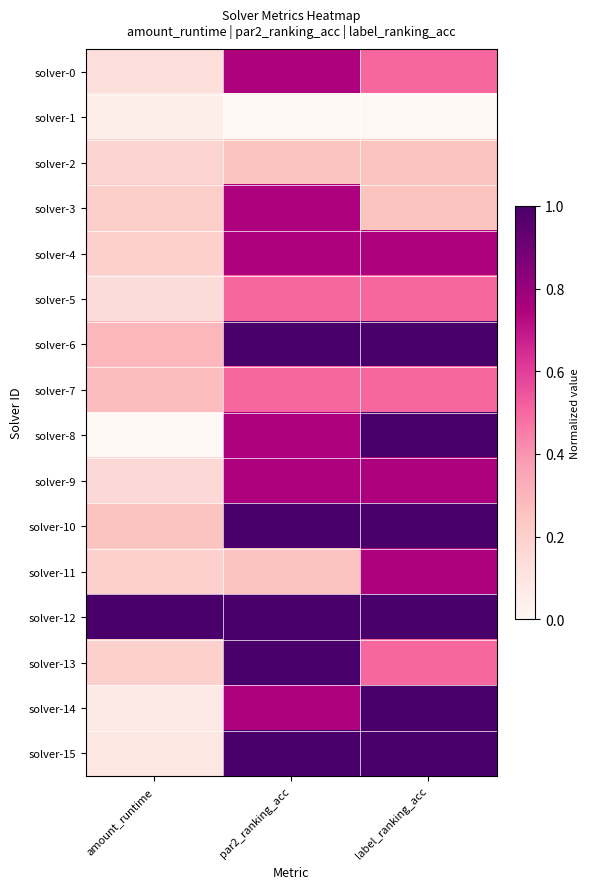

Reading right to left, transcribe all the data shown in this chart.

solver-0: label_ranking_acc=0.5	par2_ranking_acc=0.7	amount_runtime=0.1
solver-1: label_ranking_acc=0.0	par2_ranking_acc=0.0	amount_runtime=0.0
solver-2: label_ranking_acc=0.3	par2_ranking_acc=0.3	amount_runtime=0.2
solver-3: label_ranking_acc=0.3	par2_ranking_acc=0.7	amount_runtime=0.2
solver-4: label_ranking_acc=0.7	par2_ranking_acc=0.7	amount_runtime=0.2
solver-5: label_ranking_acc=0.5	par2_ranking_acc=0.5	amount_runtime=0.1
solver-6: label_ranking_acc=1.0	par2_ranking_acc=1.0	amount_runtime=0.3
solver-7: label_ranking_acc=0.5	par2_ranking_acc=0.5	amount_runtime=0.3
solver-8: label_ranking_acc=1.0	par2_ranking_acc=0.7	amount_runtime=0.0
solver-9: label_ranking_acc=0.7	par2_ranking_acc=0.7	amount_runtime=0.2
solver-10: label_ranking_acc=1.0	par2_ranking_acc=1.0	amount_runtime=0.3
solver-11: label_ranking_acc=0.7	par2_ranking_acc=0.3	amount_runtime=0.2
solver-12: label_ranking_acc=1.0	par2_ranking_acc=1.0	amount_runtime=1.0
solver-13: label_ranking_acc=0.5	par2_ranking_acc=1.0	amount_runtime=0.2
solver-14: label_ranking_acc=1.0	par2_ranking_acc=0.7	amount_runtime=0.1
solver-15: label_ranking_acc=1.0	par2_ranking_acc=1.0	amount_runtime=0.1